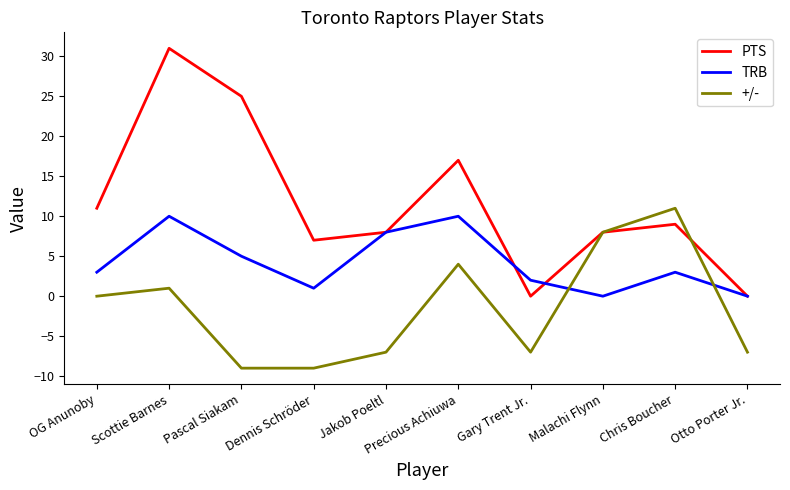

Reading left to right, extract all data points from this chart.

PTS: 11	31	25	7	8	17	0	8	9	0
TRB: 3	10	5	1	8	10	2	0	3	0
+/-: 0	1	-9	-9	-7	4	-7	8	11	-7